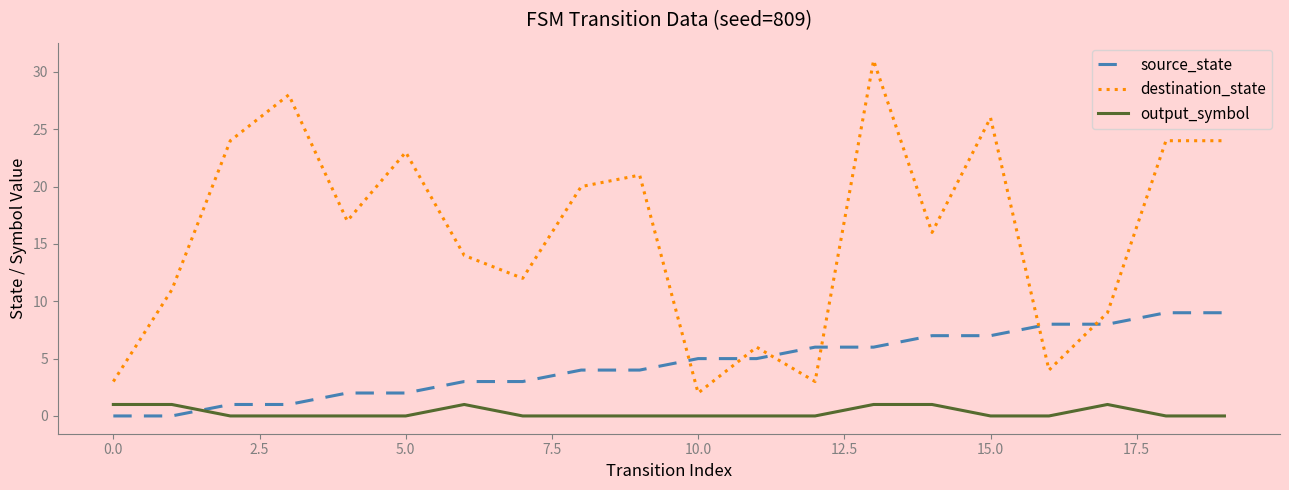

List the series in order of their overall mean, lowest first.

output_symbol, source_state, destination_state